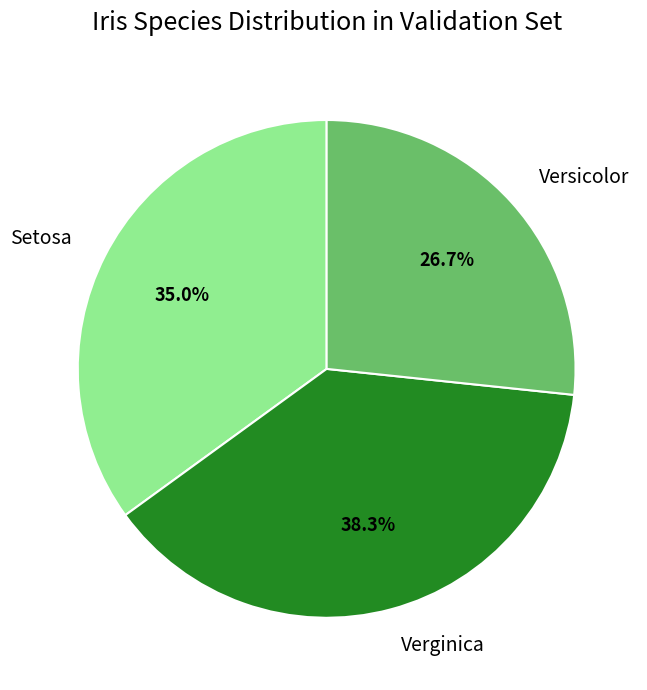

To the nearest percent, what is the difference between the largest and smallest slice percentages?

12%